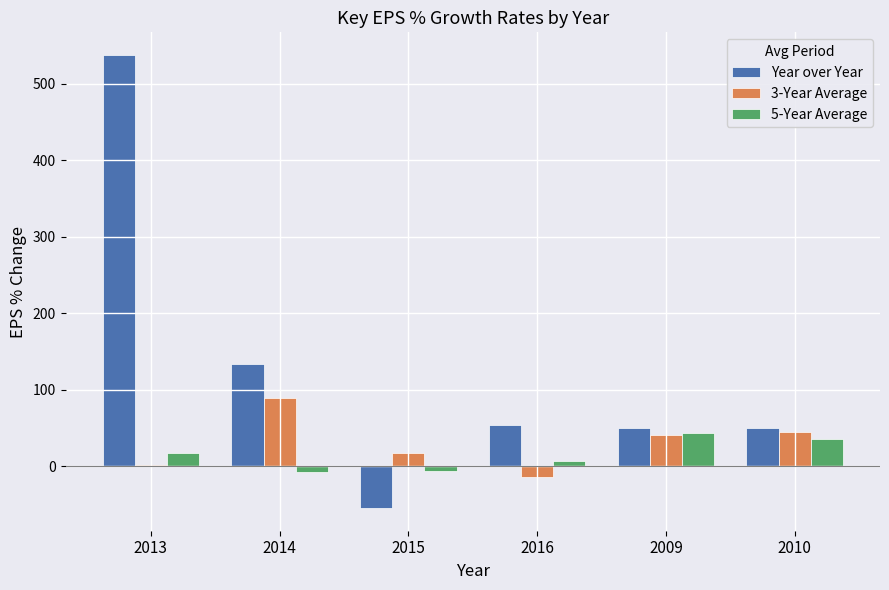

Does the chart contain stacked bars?

No